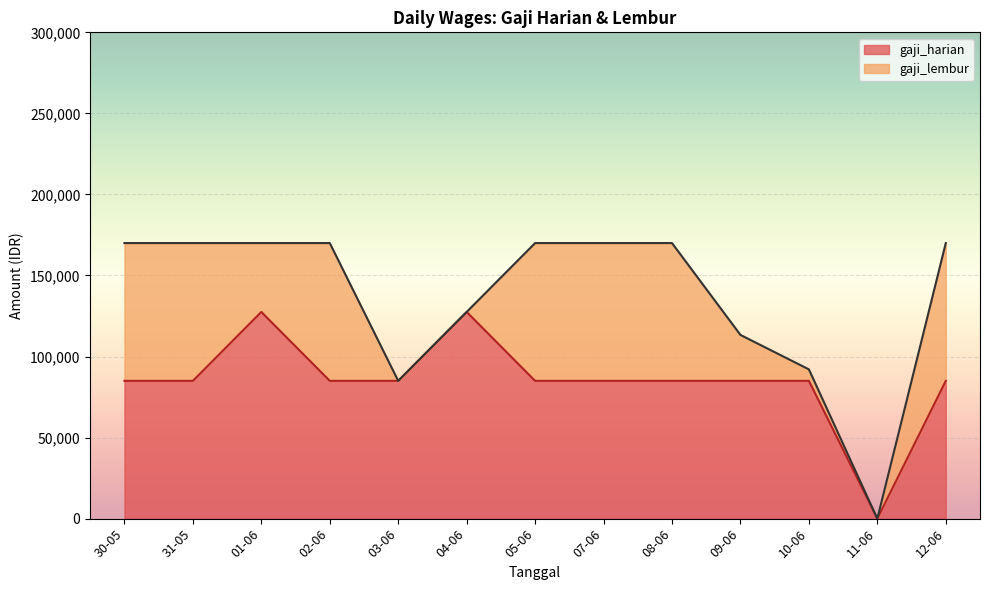

Reading left to right, list all the values displayed in this chart.

85000	85000	127500	85000	85000	127500	85000	85000	85000	85000	85000	0	85000